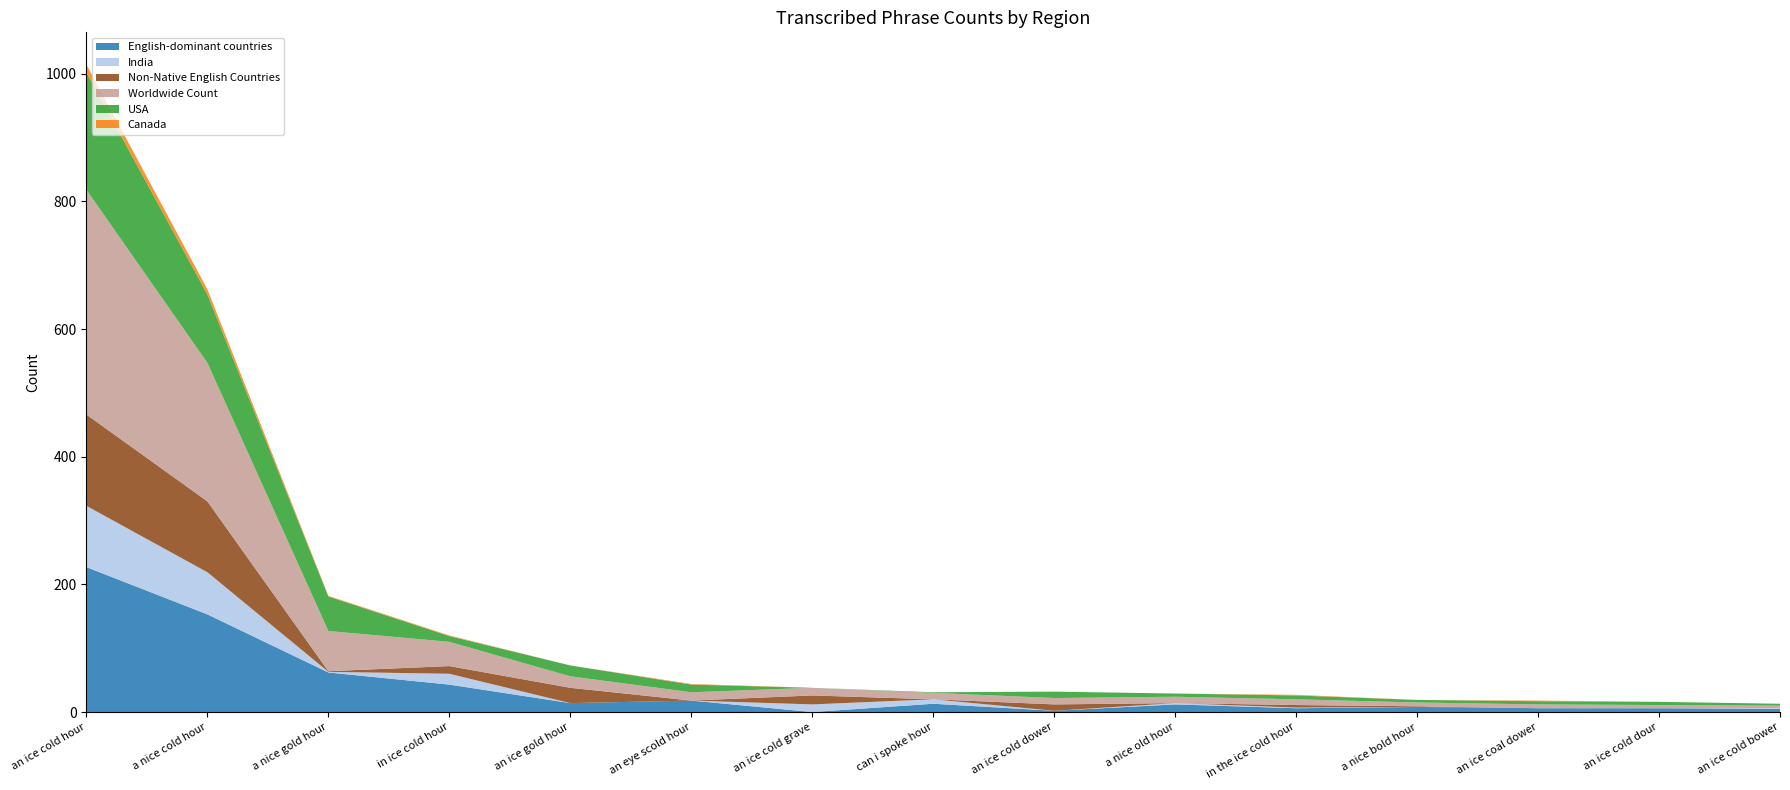

Reading right to left, transcribe all the data shown in this chart.

English-dominant countries: an ice cold bower=5	an ice cold dour=6	an ice coal dower=6	a nice bold hour=8	in the ice cold hour=6	a nice old hour=12	an ice cold dower=2	can i spoke hour=13	an ice cold grave=0	an eye scold hour=18	an ice gold hour=14	in ice cold hour=43	a nice gold hour=62	a nice cold hour=153	an ice cold hour=227
India: an ice cold bower=1	an ice cold dour=0	an ice coal dower=0	a nice bold hour=0	in the ice cold hour=1	a nice old hour=2	an ice cold dower=0	can i spoke hour=7	an ice cold grave=12	an eye scold hour=0	an ice gold hour=0	in ice cold hour=17	a nice gold hour=1	a nice cold hour=66	an ice cold hour=96
Non-Native English Countries: an ice cold bower=0	an ice cold dour=0	an ice coal dower=0	a nice bold hour=1	in the ice cold hour=4	a nice old hour=0	an ice cold dower=10	can i spoke hour=0	an ice cold grave=14	an eye scold hour=0	an ice gold hour=24	in ice cold hour=12	a nice gold hour=1	a nice cold hour=111	an ice cold hour=143
Worldwide Count: an ice cold bower=4	an ice cold dour=5	an ice coal dower=6	a nice bold hour=6	in the ice cold hour=9	a nice old hour=10	an ice cold dower=10	can i spoke hour=10	an ice cold grave=12	an eye scold hour=13	an ice gold hour=18	in ice cold hour=38	a nice gold hour=63	a nice cold hour=217	an ice cold hour=352
USA: an ice cold bower=3	an ice cold dour=5	an ice coal dower=5	a nice bold hour=4	in the ice cold hour=6	a nice old hour=5	an ice cold dower=10	can i spoke hour=1	an ice cold grave=0	an eye scold hour=12	an ice gold hour=17	in ice cold hour=9	a nice gold hour=54	a nice cold hour=107	an ice cold hour=184
Canada: an ice cold bower=0	an ice cold dour=0	an ice coal dower=1	a nice bold hour=0	in the ice cold hour=1	a nice old hour=0	an ice cold dower=0	can i spoke hour=0	an ice cold grave=0	an eye scold hour=1	an ice gold hour=0	in ice cold hour=1	a nice gold hour=1	a nice cold hour=8	an ice cold hour=12